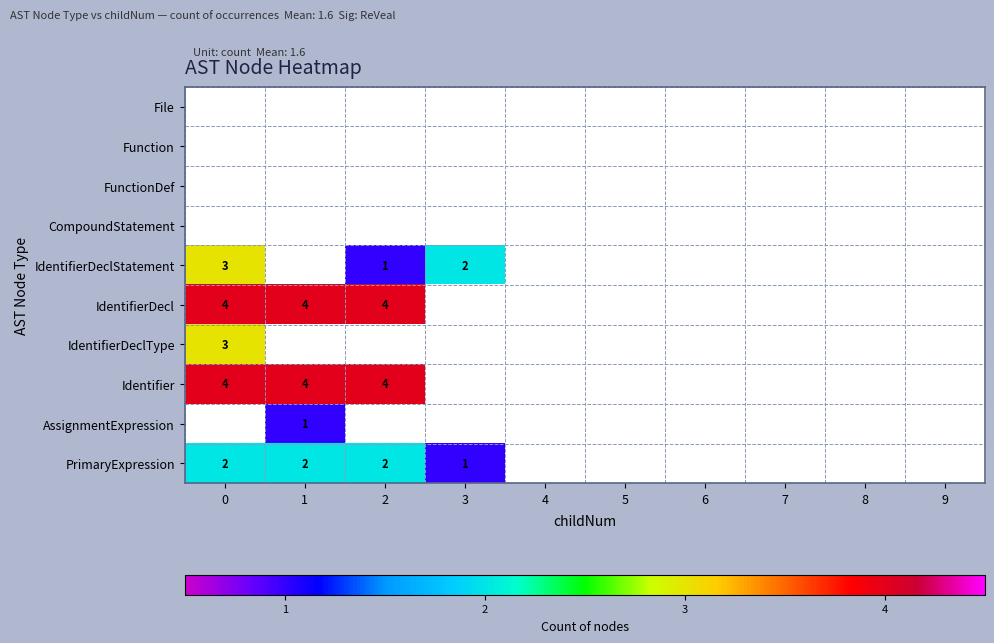

What is the sum of the PrimaryExpression values at 2 and 0?

4